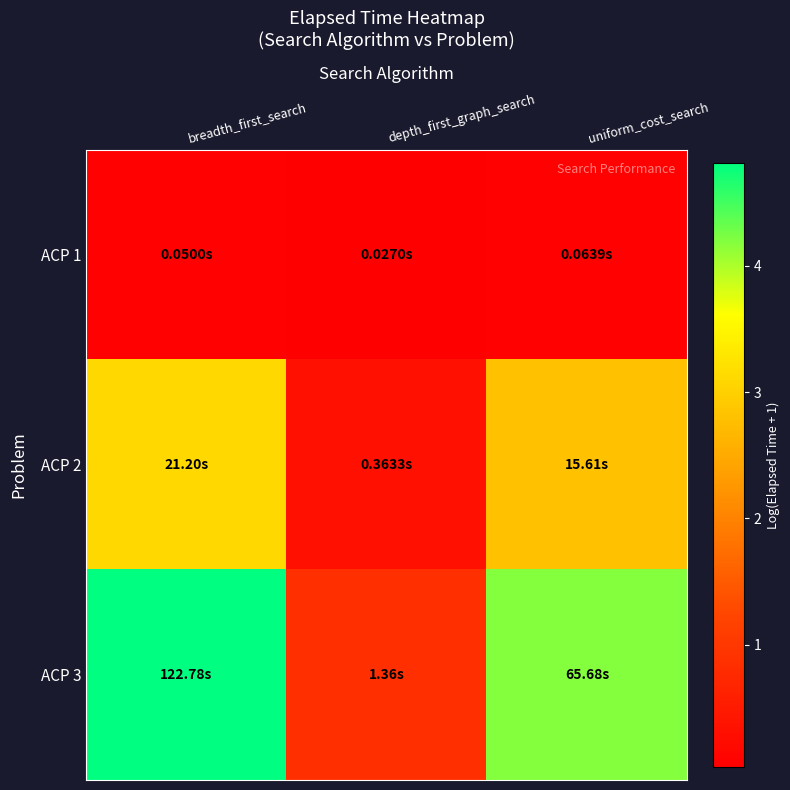

Count the number of data series in this chart.

3